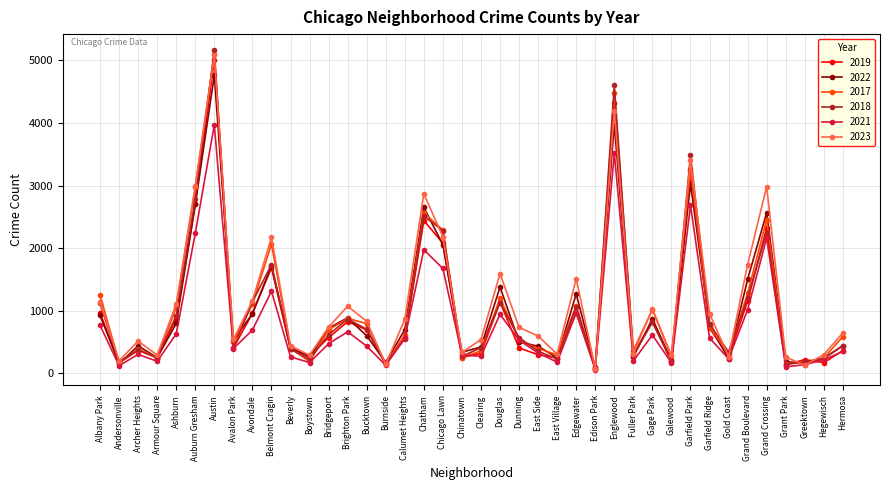

Which series changed the most between Boystown and Greektown?

2023